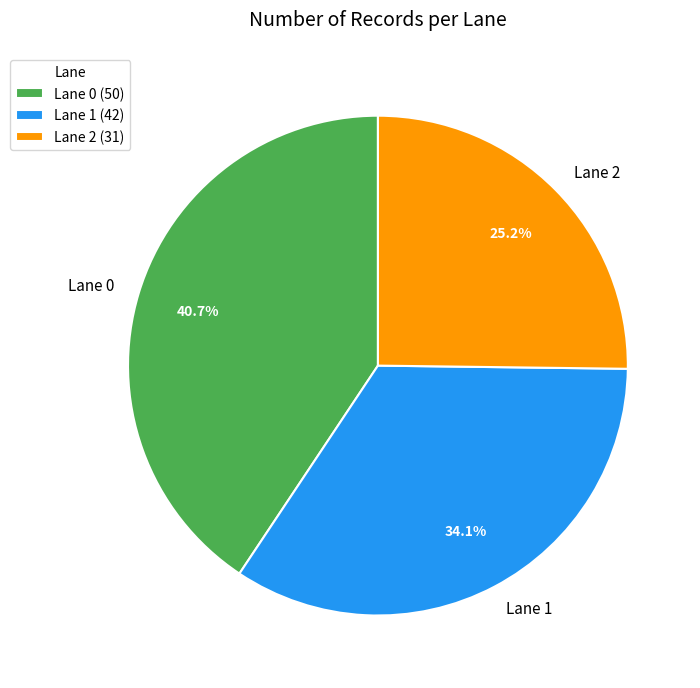

Is there a majority slice in this chart?

No